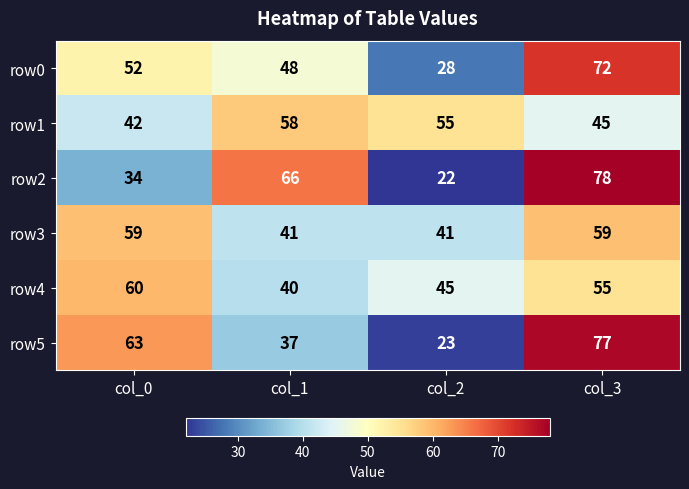

What is the difference between the maximum and minimum values in the row2 series?

56